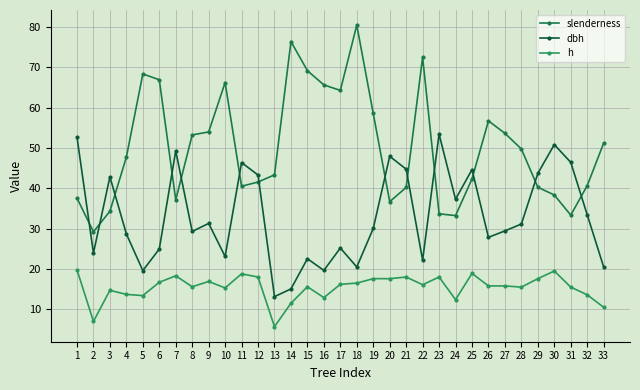

What are all the series names shown in the legend?

slenderness, dbh, h